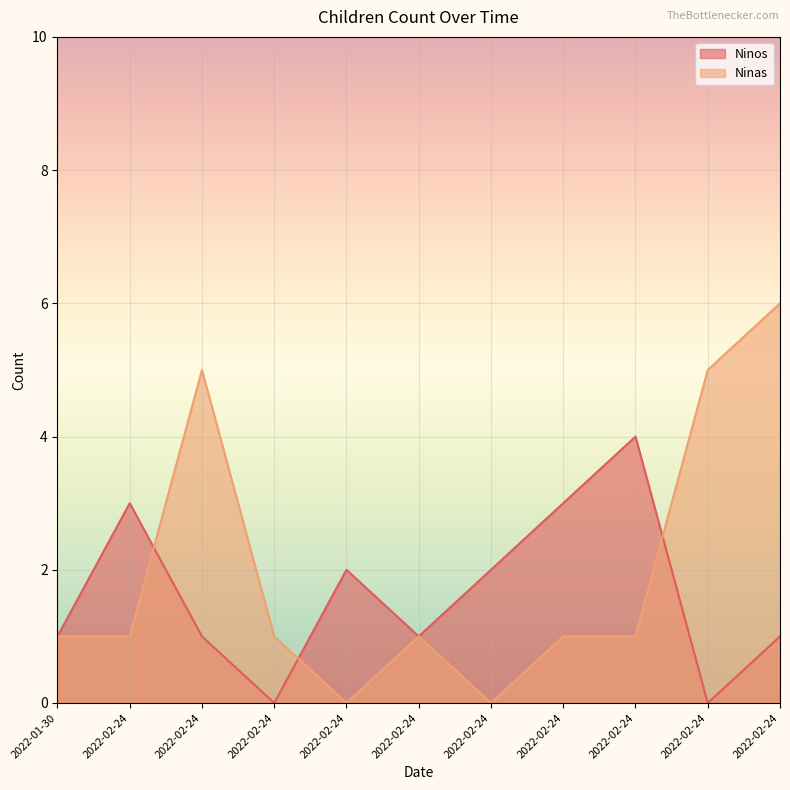

Which category has the highest value in the Ninos series?

2022-02-24